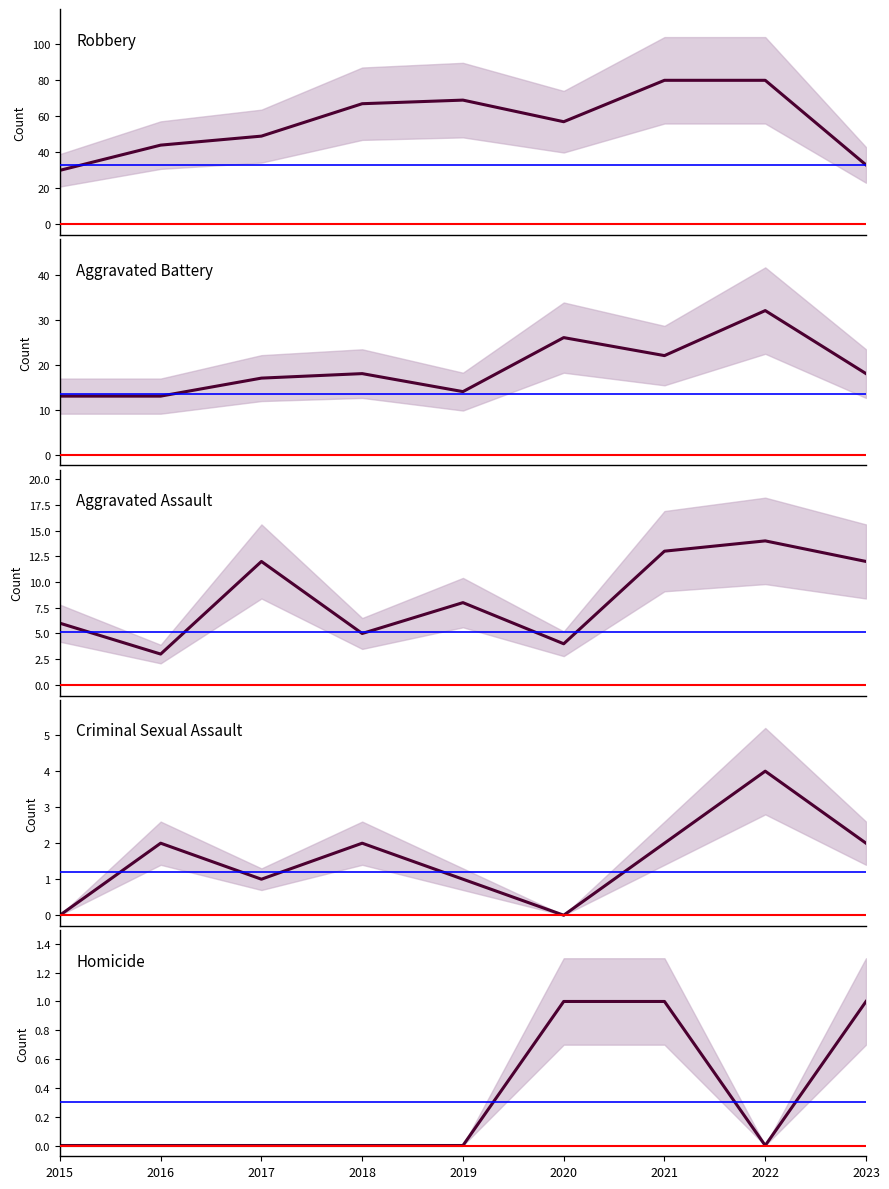

At which category does Criminal Sexual Assault reach its first local peak?

2016